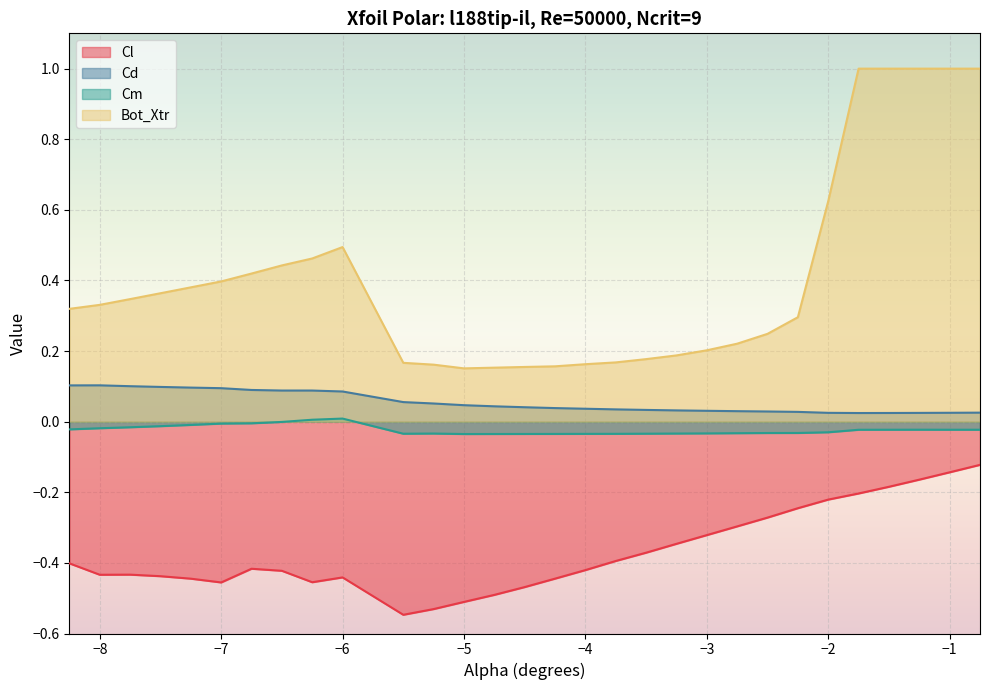

List the series in order of their peak value, lowest first.

Cl, Cm, Cd, Bot_Xtr